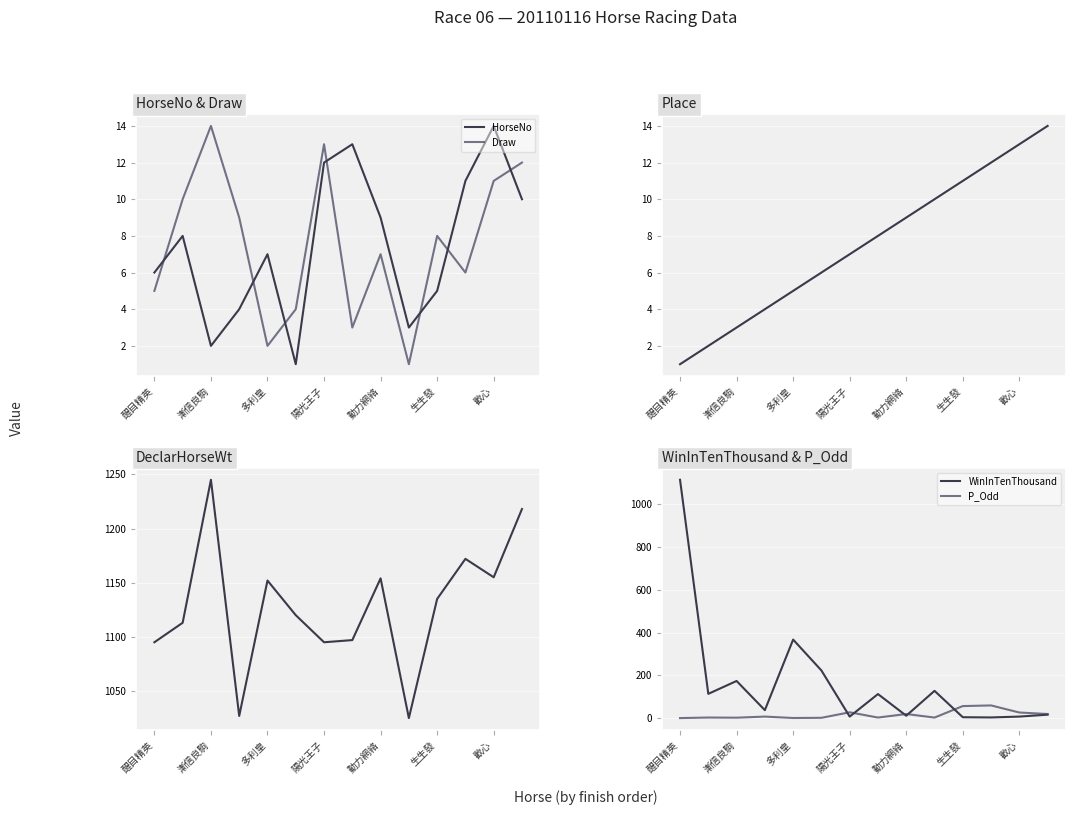

What value does the HorseNo series have at 歡心?

14